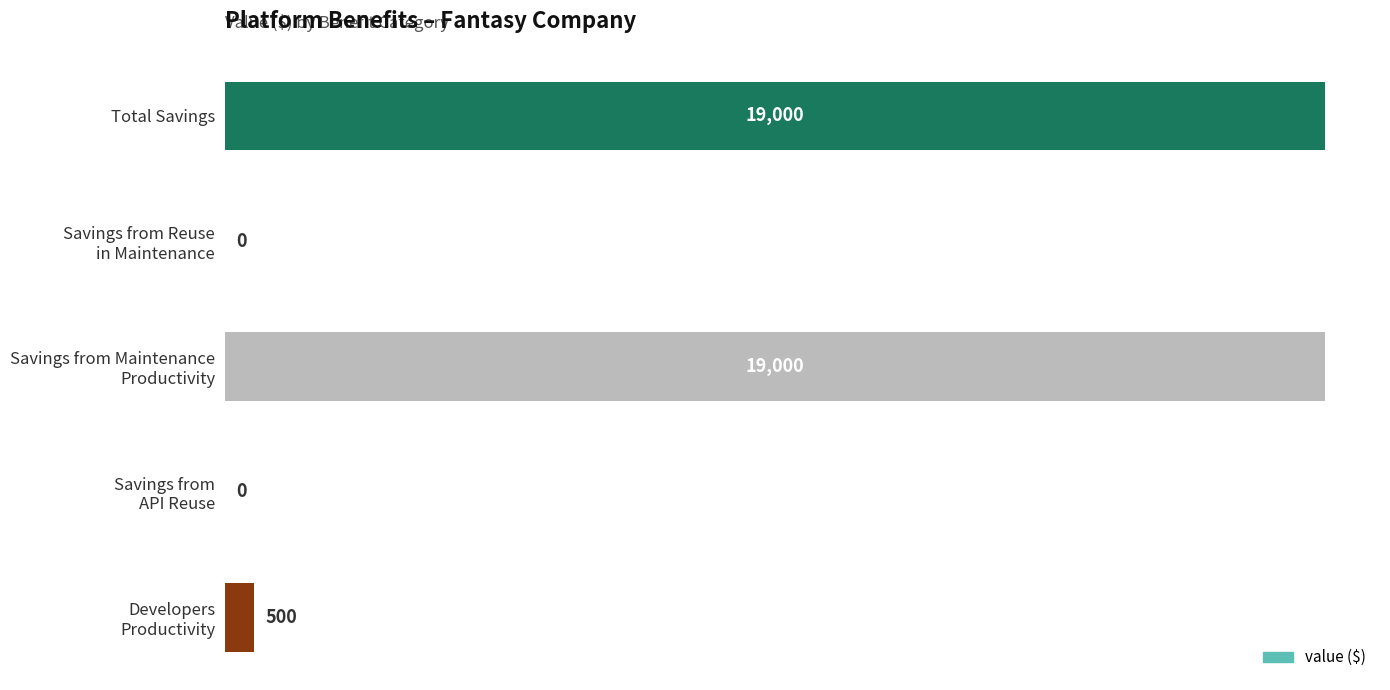

How many values are above zero?

3